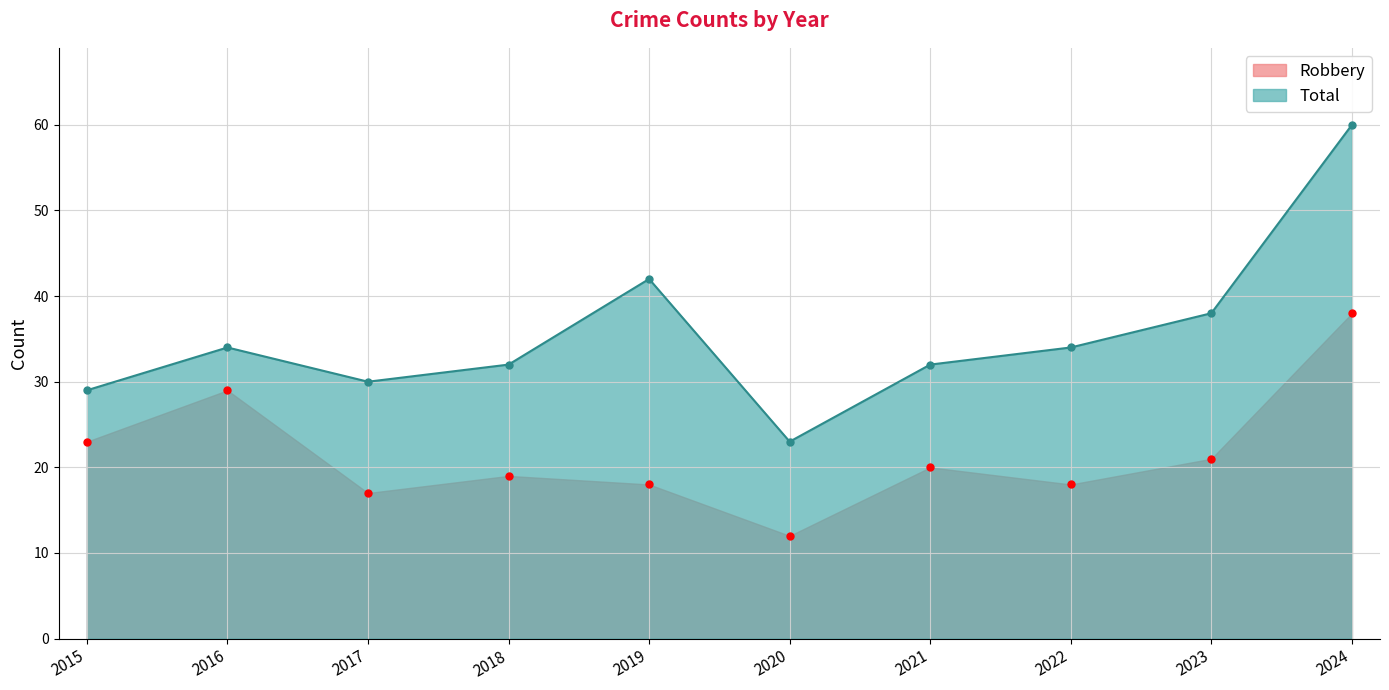

What is the maximum value for Total?

60